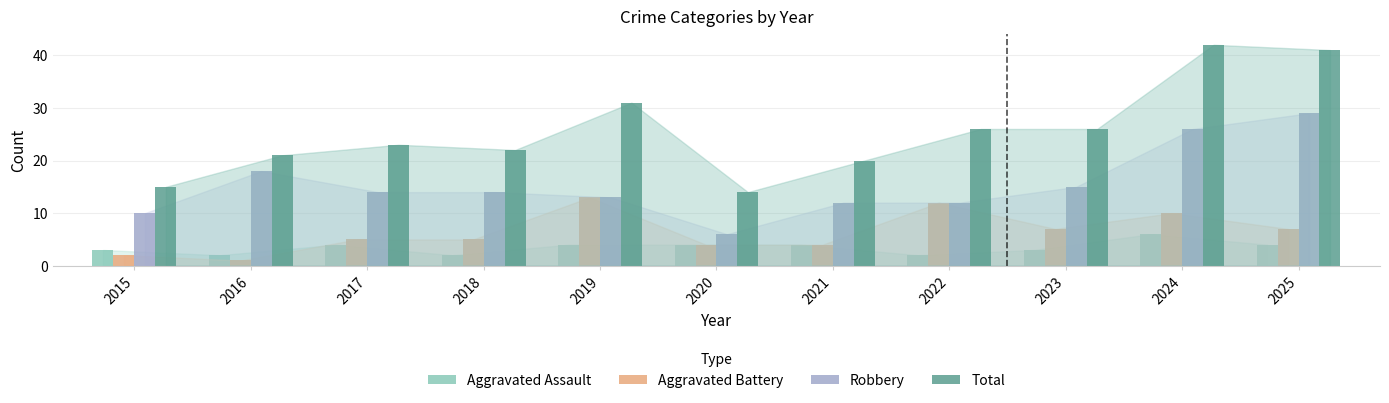

What are all the series names shown in the legend?

Aggravated Assault, Aggravated Battery, Robbery, Total